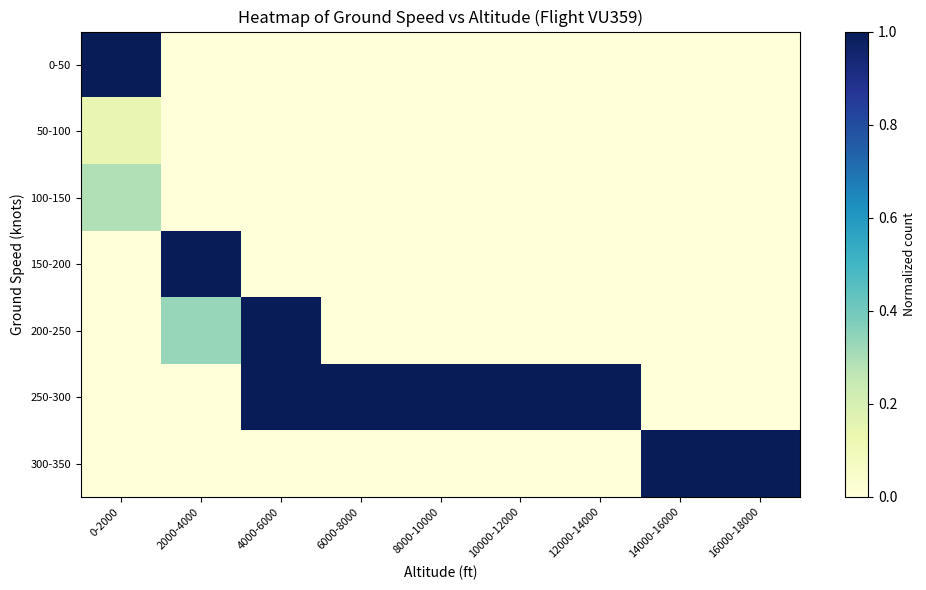

Between 16000-18000 and 6000-8000, which is larger?

16000-18000